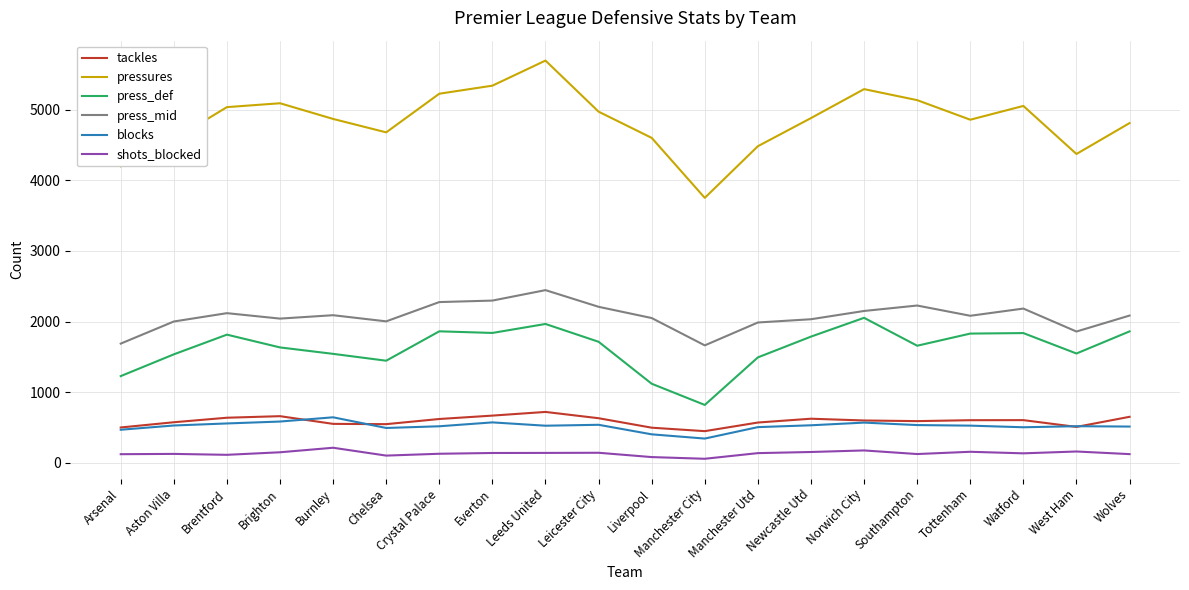

List the series in order of their peak value, lowest first.

shots_blocked, blocks, tackles, press_def, press_mid, pressures